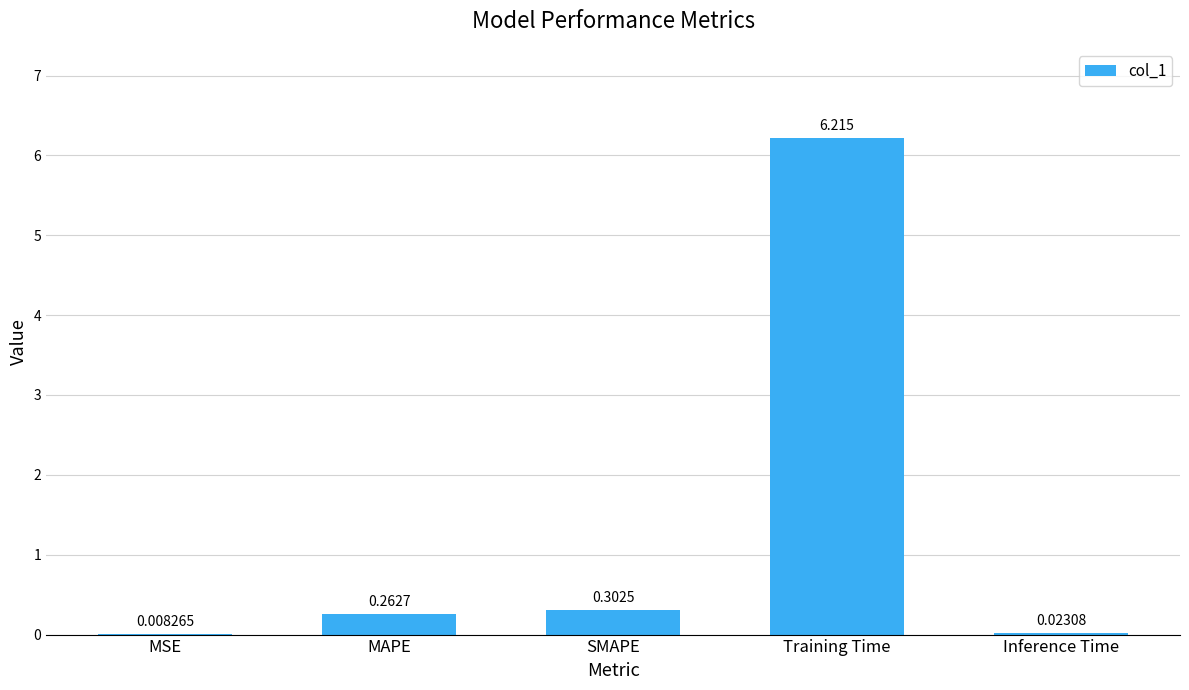

Where is the data nearest to the value 3?

SMAPE